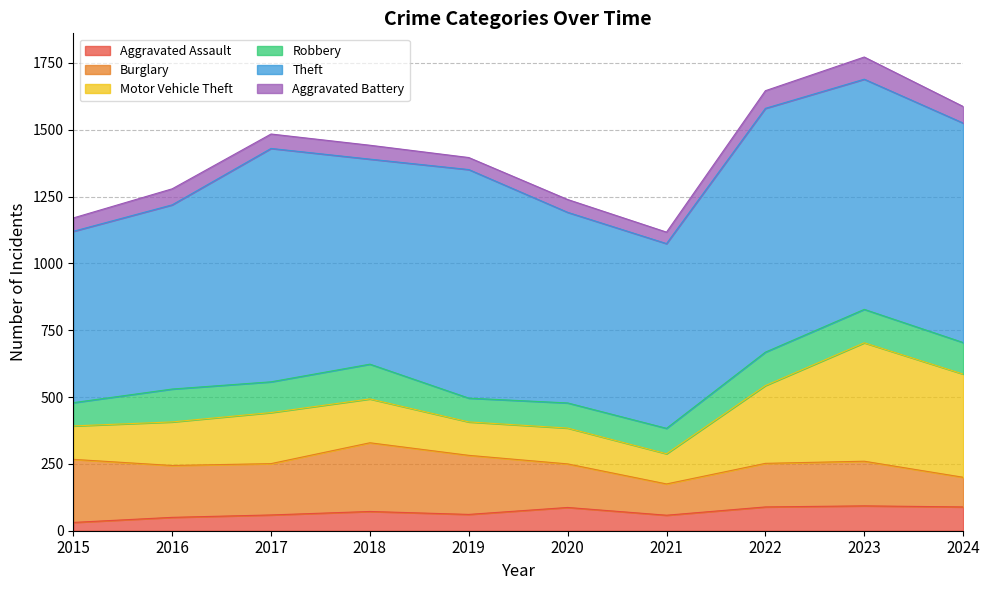

List the series in order of their peak value, lowest first.

Aggravated Battery, Aggravated Assault, Robbery, Burglary, Motor Vehicle Theft, Theft